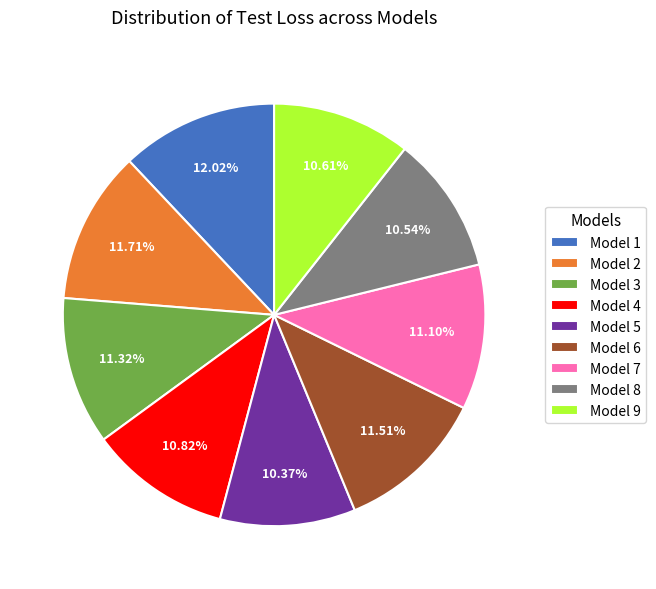

What percentage is the Model 5 slice, to the nearest percent?

10%